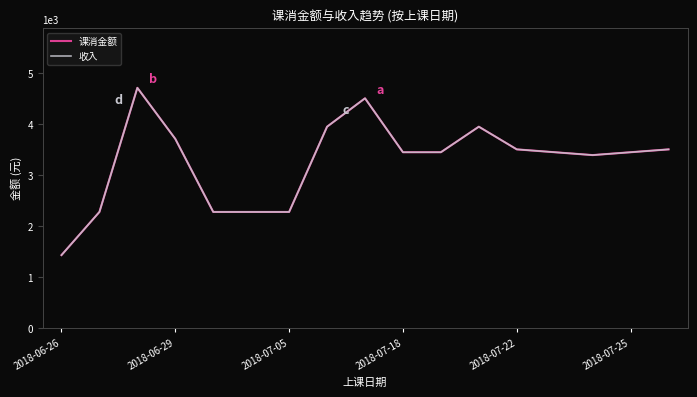

Is this an area chart (filled region under the line)?

No